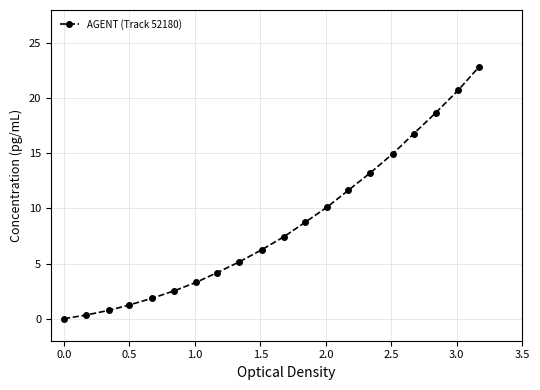

What is the maximum value shown in the chart?

22.9